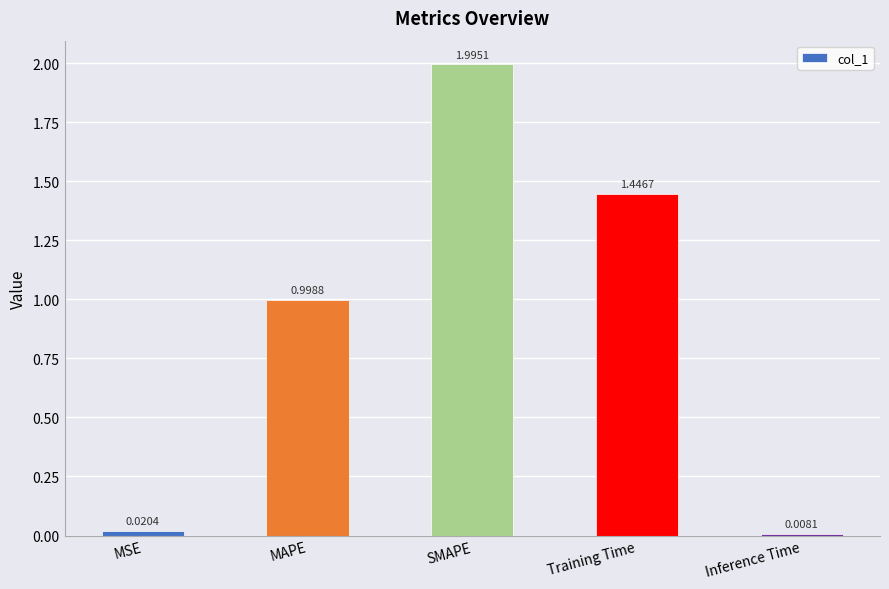

What is the label of the 1st bar from the right?

Inference Time